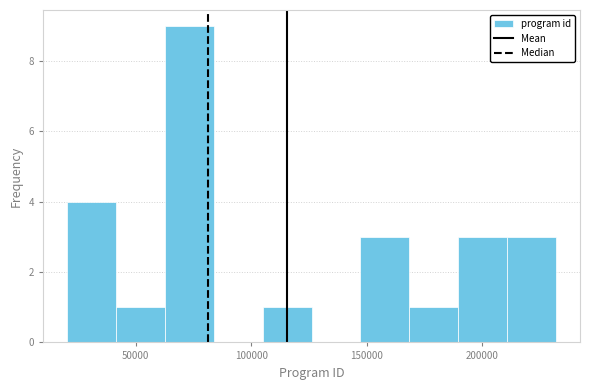

How tall is the bar that spans 105000 to 125000 on the x-axis? Neither the bar edges nor the heights are printed on the chart, so give them approximately, as read against the axes.

1